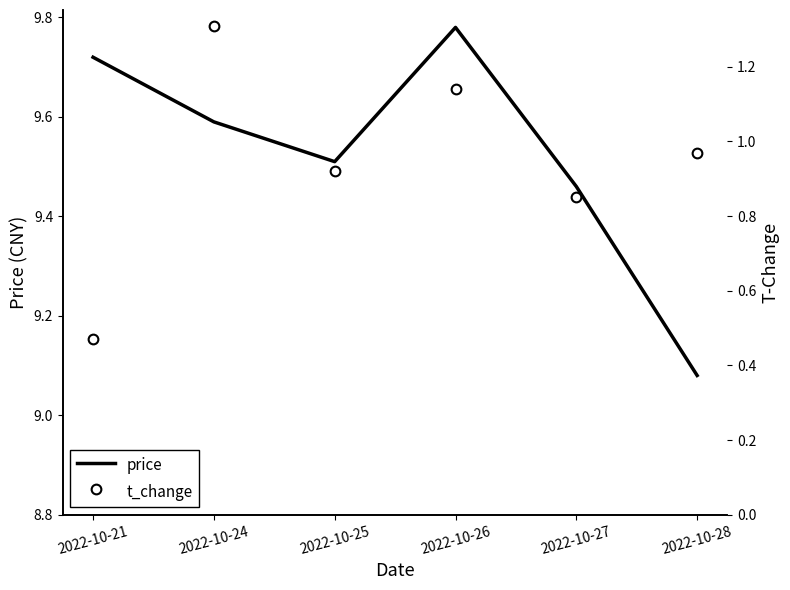

Which series has the largest total across all categories?

price